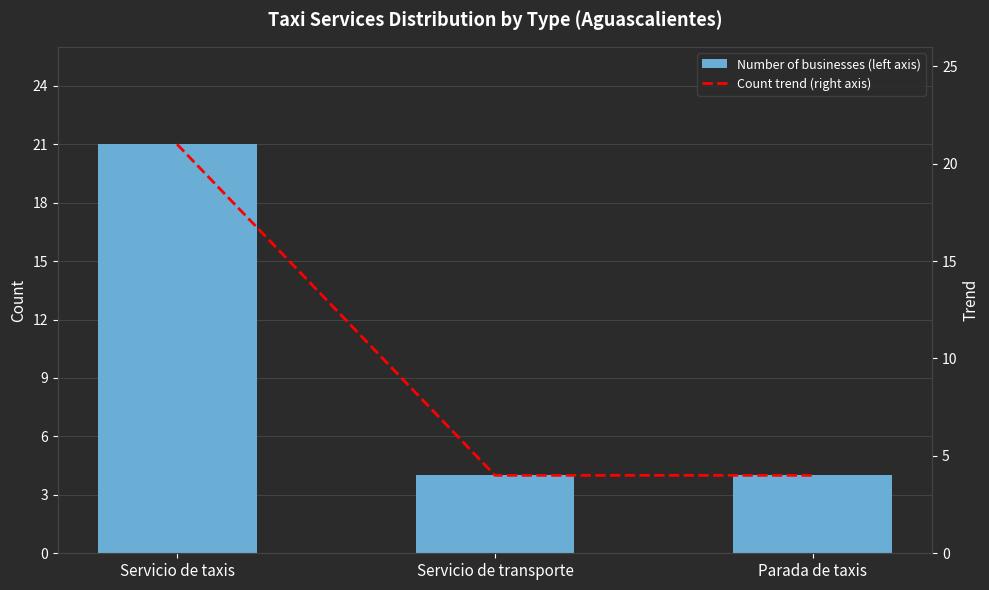

What is the value of the Count trend (right axis) bar at the 2nd from the left?

4